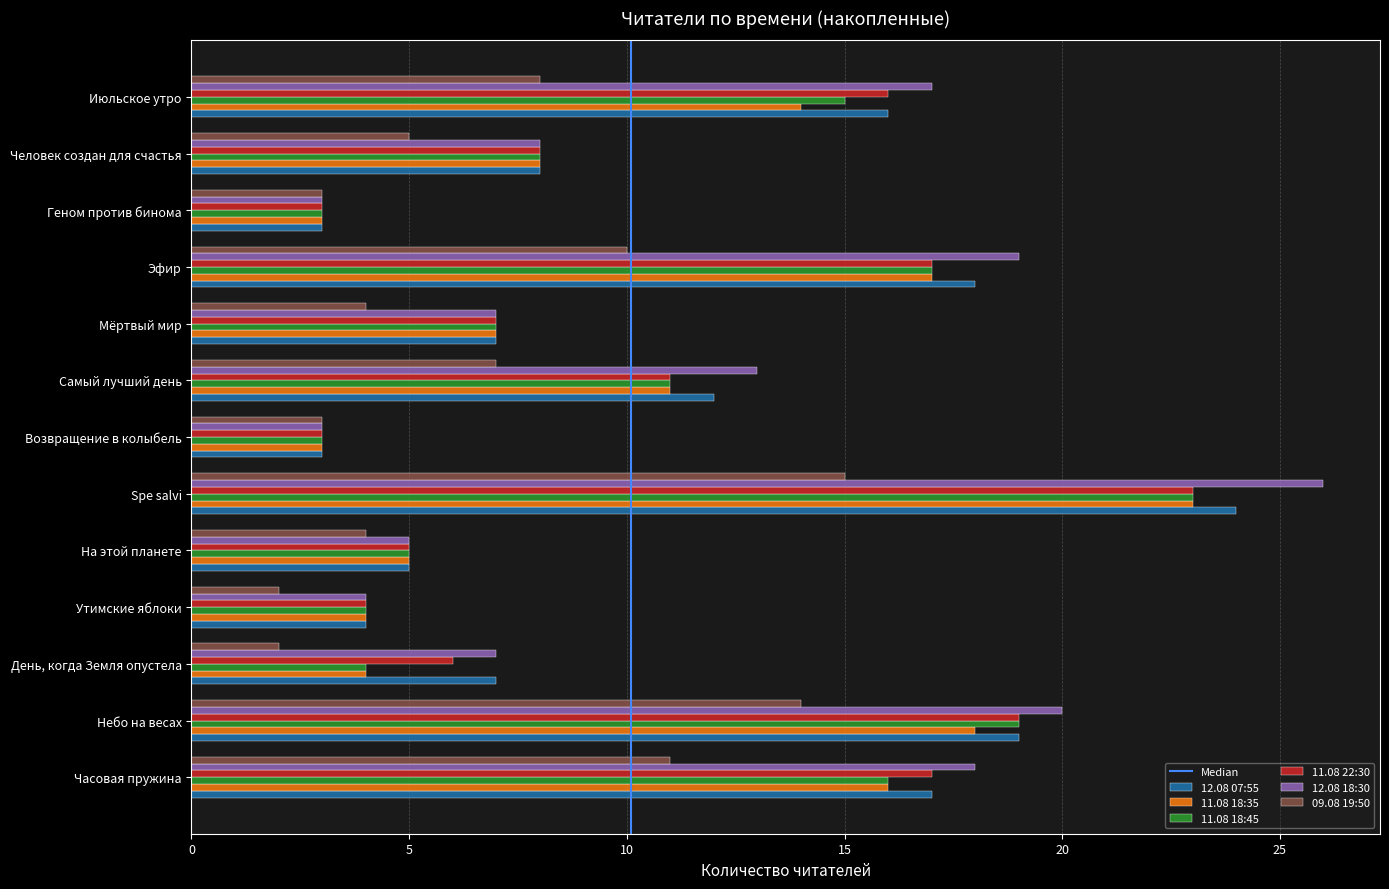

What is the difference between the 11.08 22:30 values at Spe salvi and Возвращение в колыбель?

20